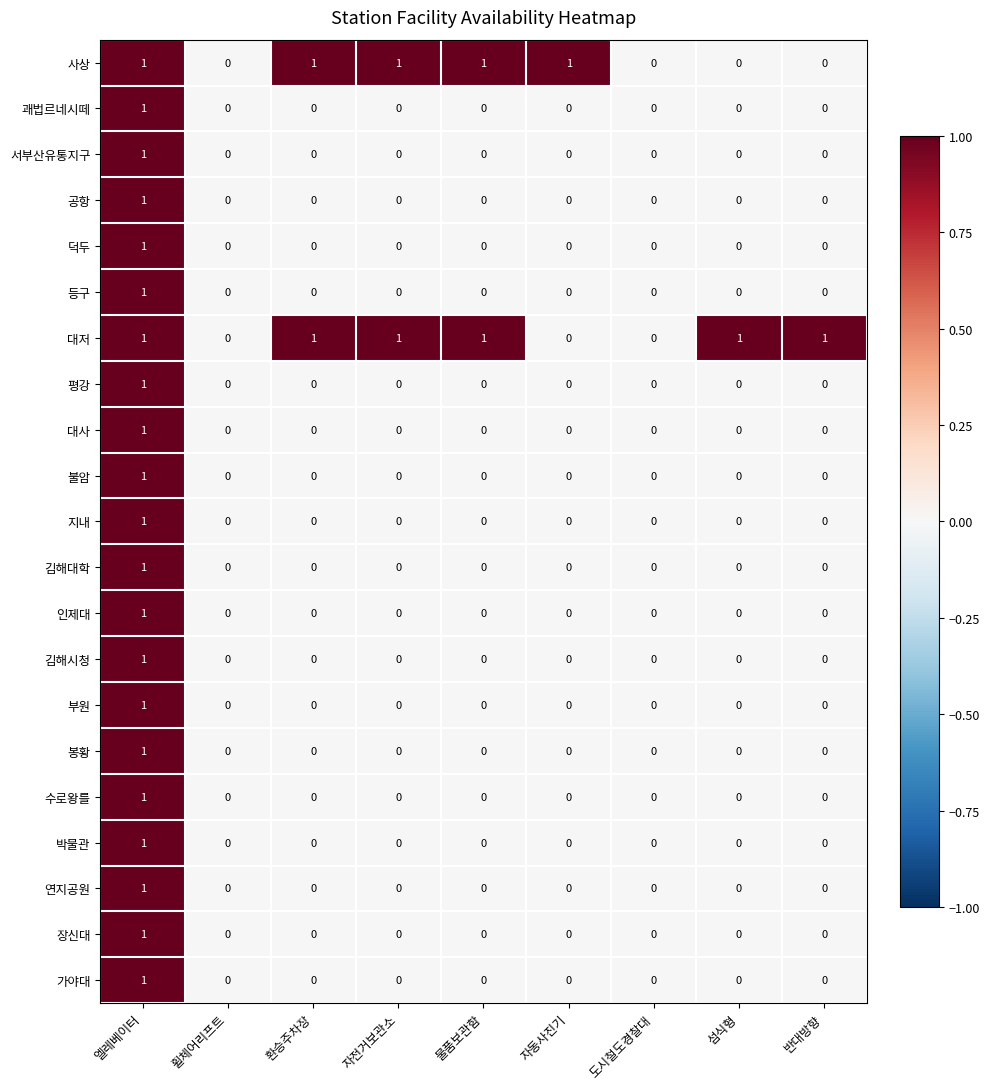

Which series changed the most between 환승주차장 and 반대방향?

사상